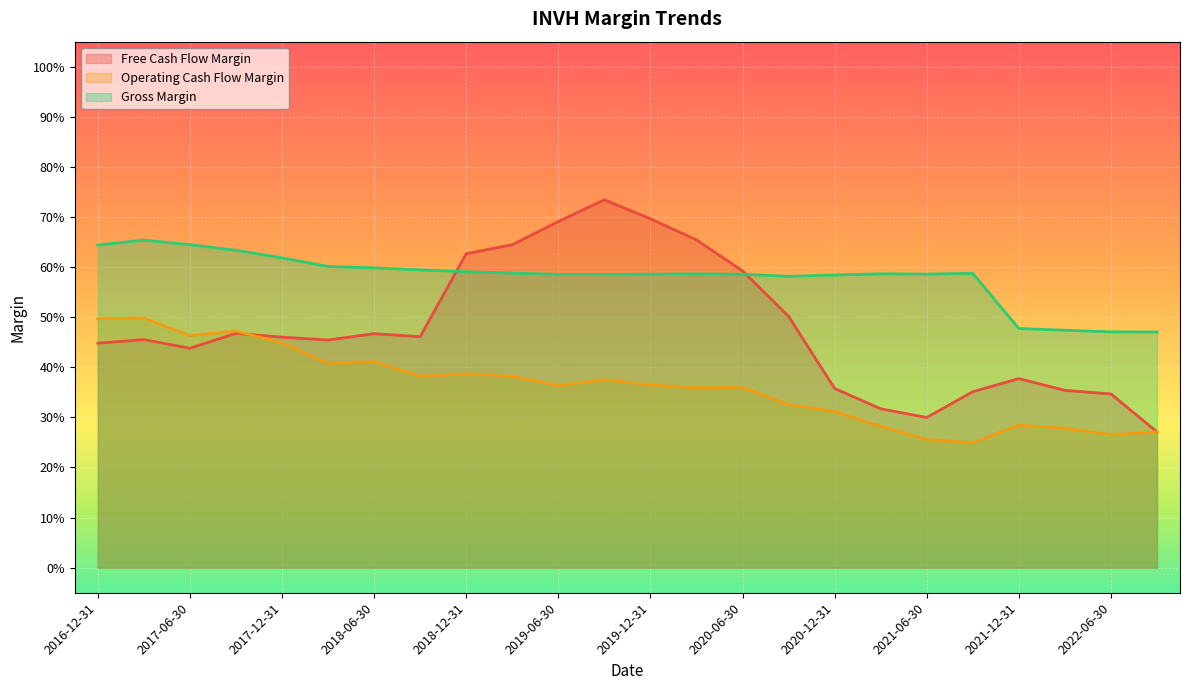

Is the value of Gross Margin at 2021-03-31 greater than the value of Operating Cash Flow Margin at 2021-03-31?

Yes